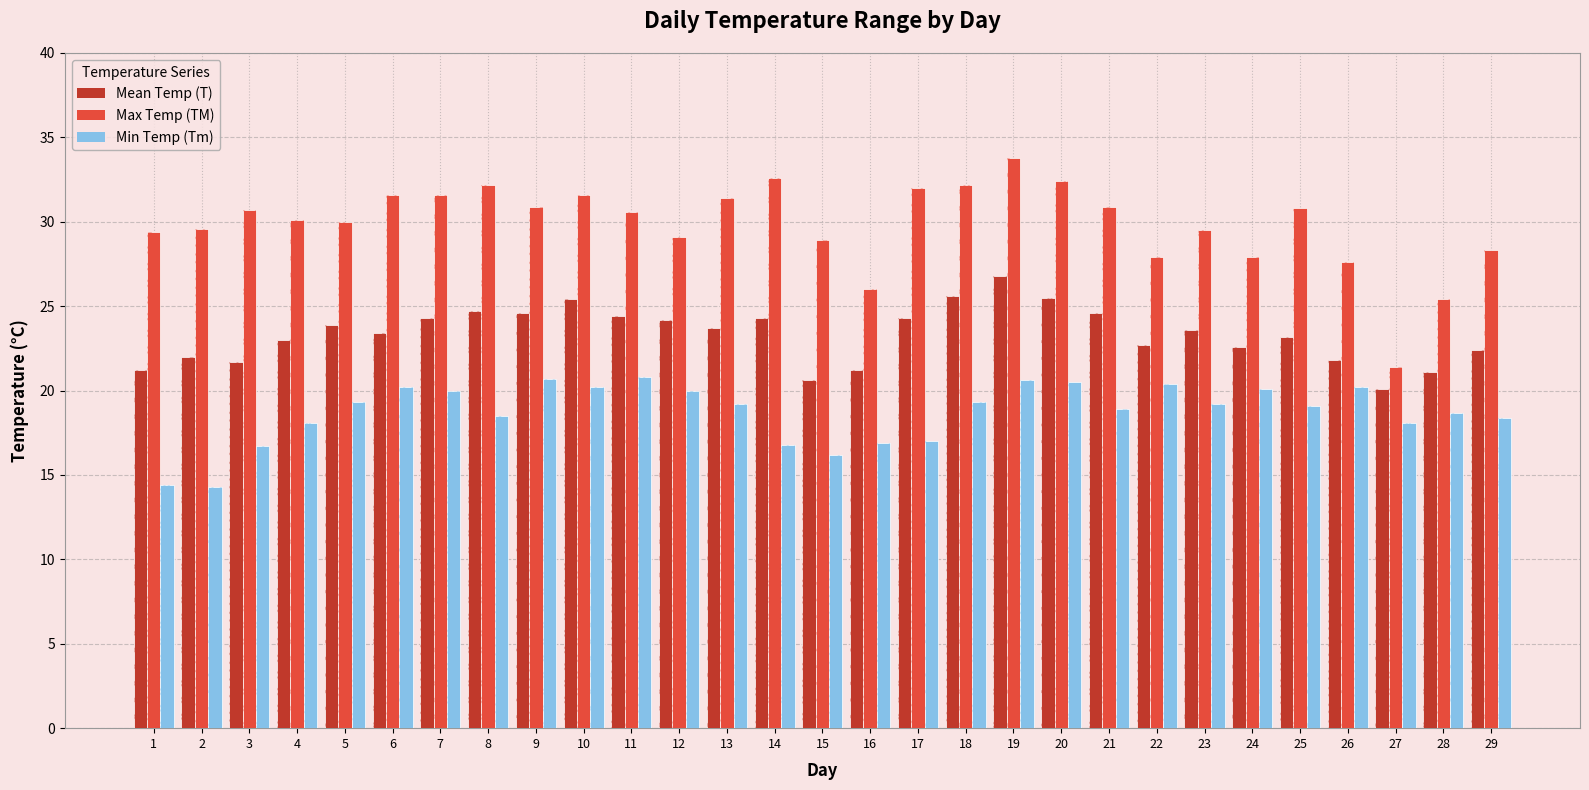

Is it true that T equals 7.9 at 10?

False